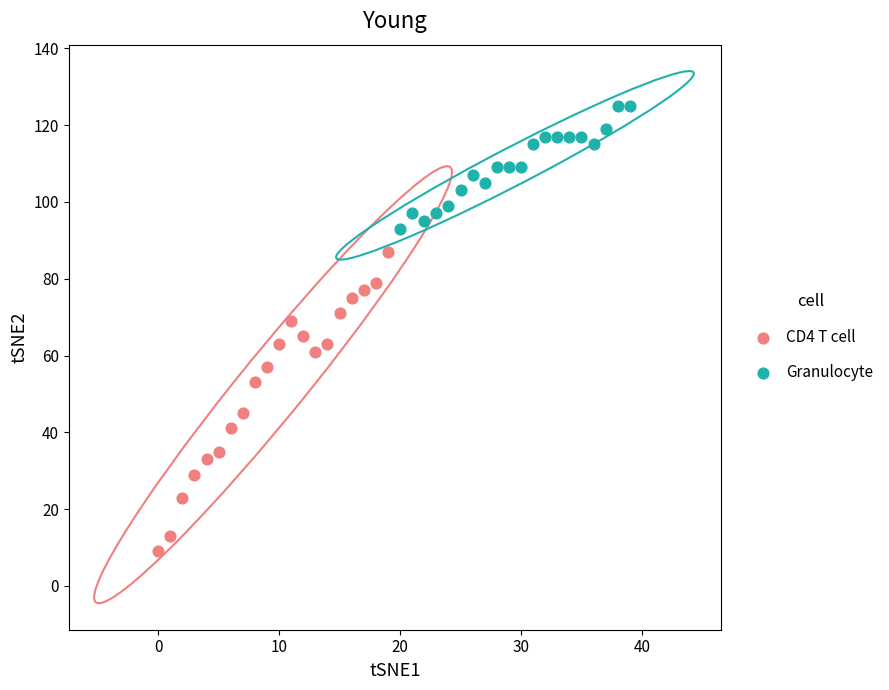

Which series contains the lowest Y value?

CD4 T cell